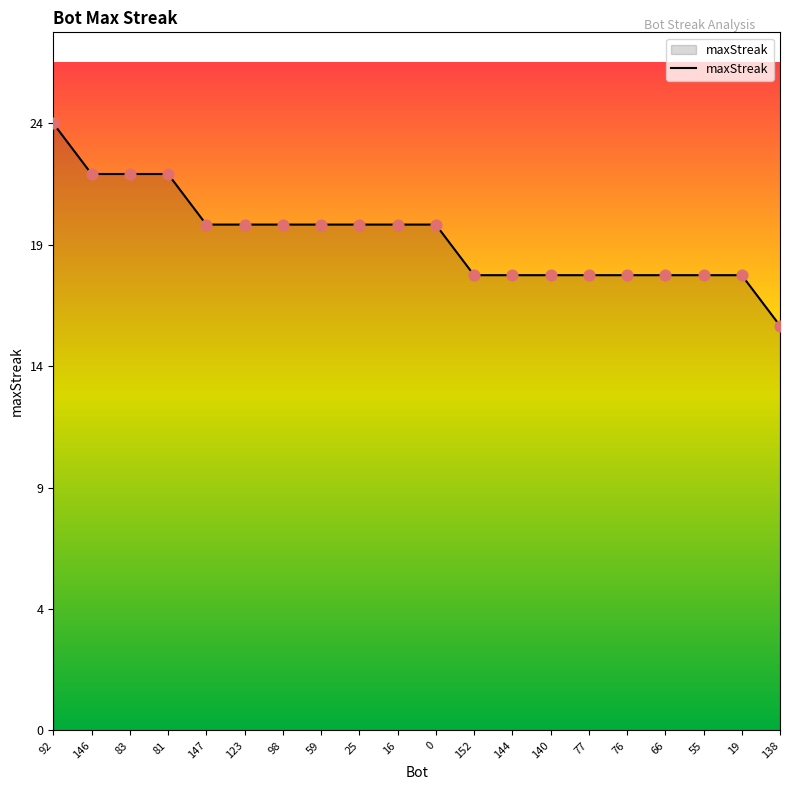

Which has a higher value, 140 or 146?

146